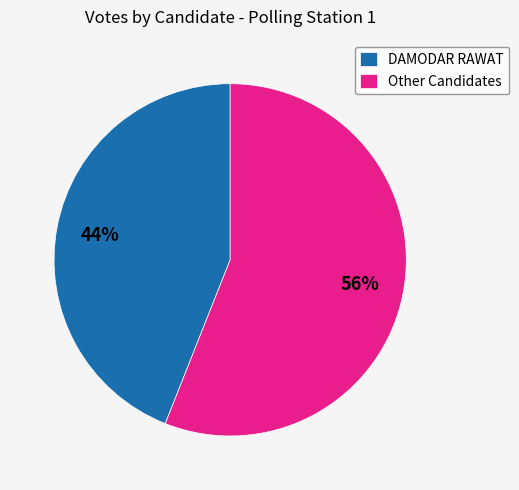

Is there a majority slice in this chart?

Yes